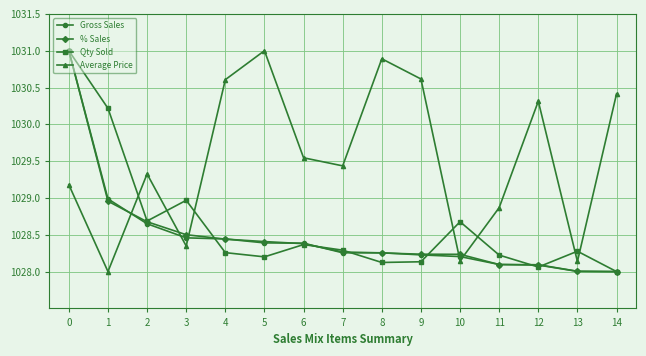

Where do Gross Sales and Average Price first cross each other?

1 and 2